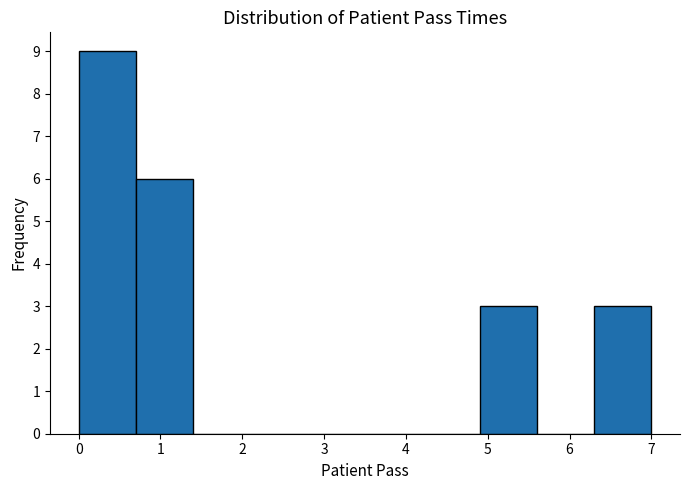

Over which range of the x-axis is the bar tallest?

0.0 to 0.7